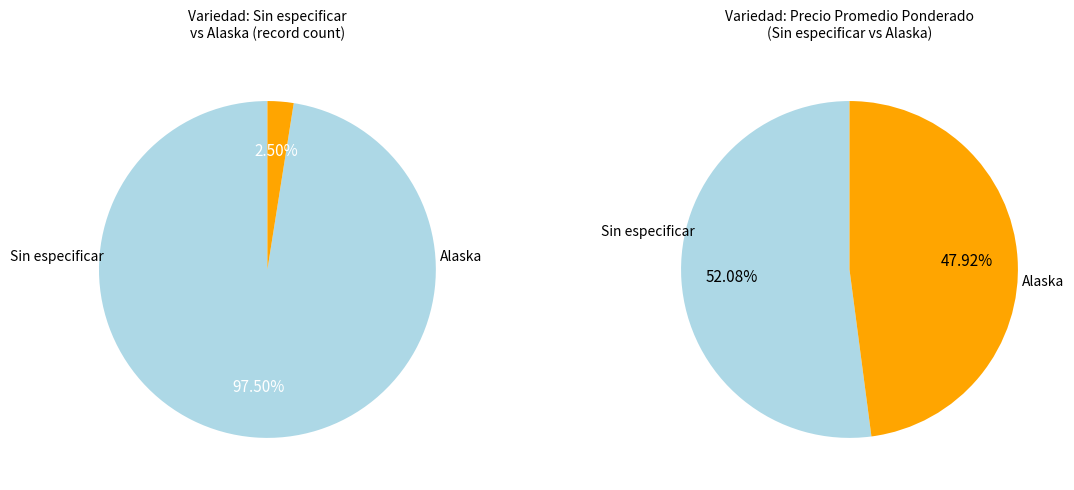

To the nearest percent, what percentage of the pie is Alaska?

48%